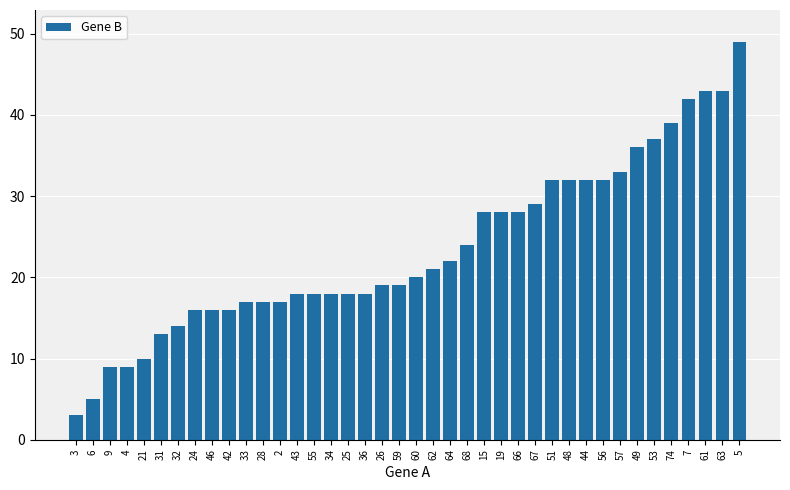

Reading right to left, list all the values displayed in this chart.

49	43	43	42	39	37	36	33	32	32	32	32	29	28	28	28	24	22	21	20	19	19	18	18	18	18	18	17	17	17	16	16	16	14	13	10	9	9	5	3